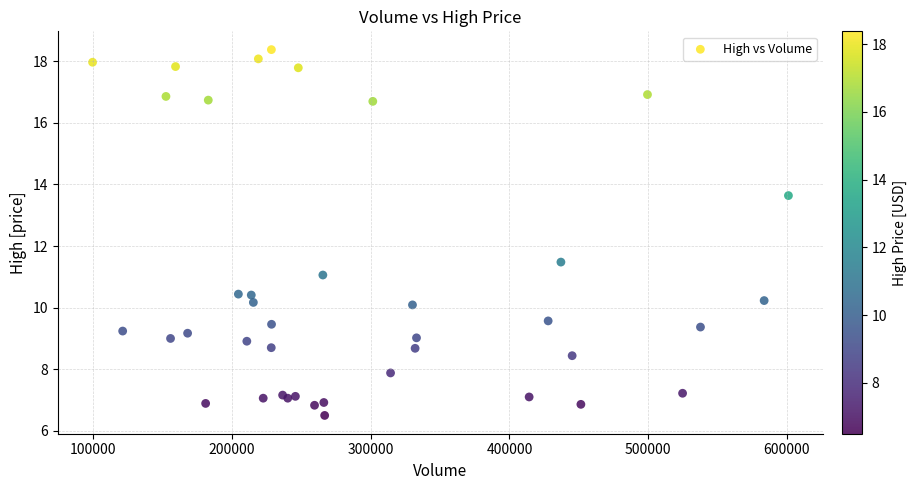

What Y value in the scatter plot is closest to 12?

11.5